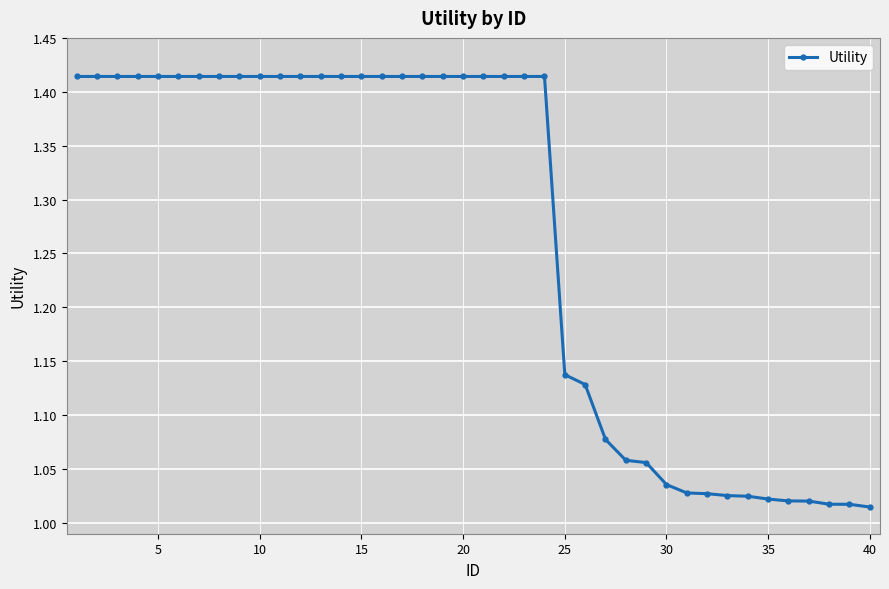

What is the difference between the maximum and minimum values?

0.4